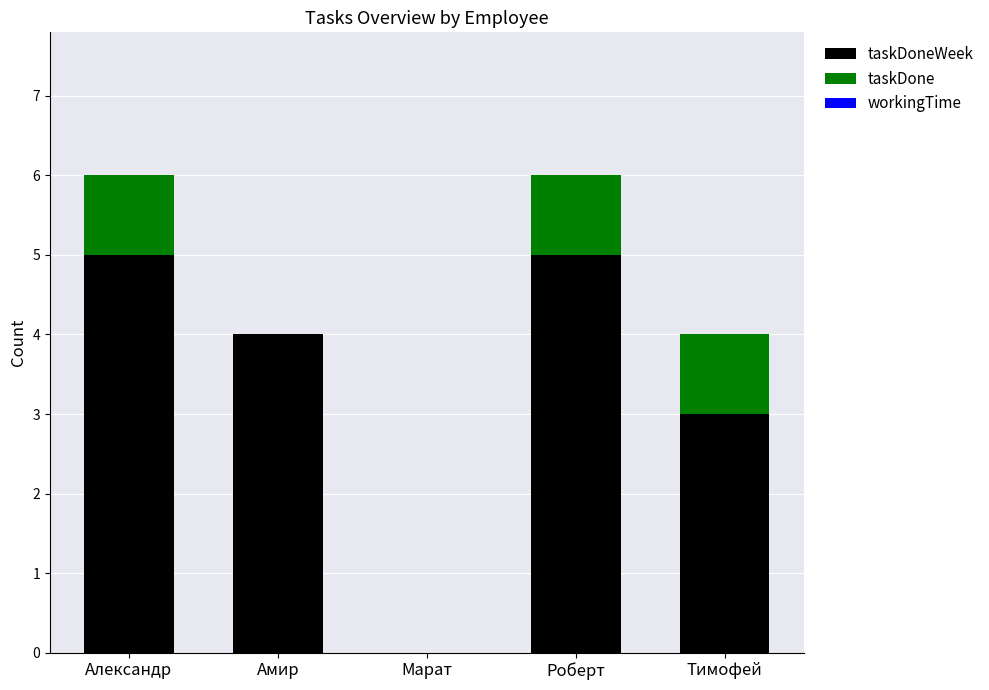

What is the total value across all series at Александр?

6